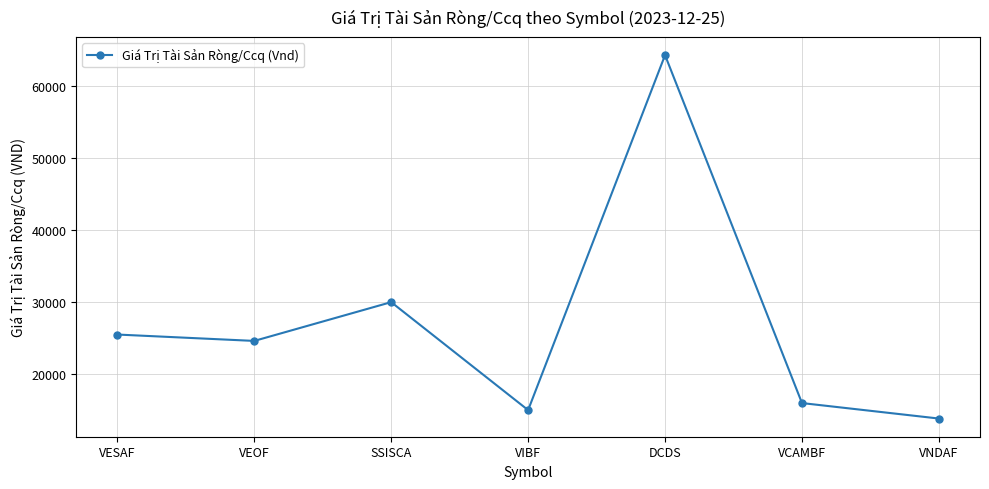

The value at SSISCA is 48926.5. True or false?

False